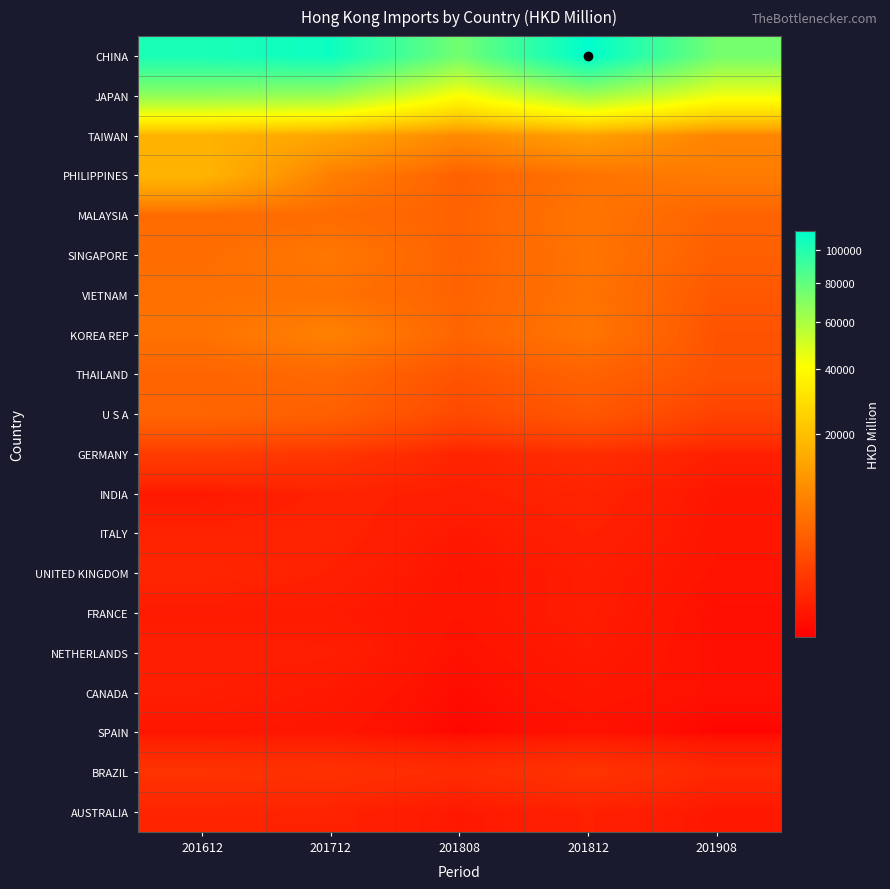

Which series has the largest range (max minus min)?

CHINA